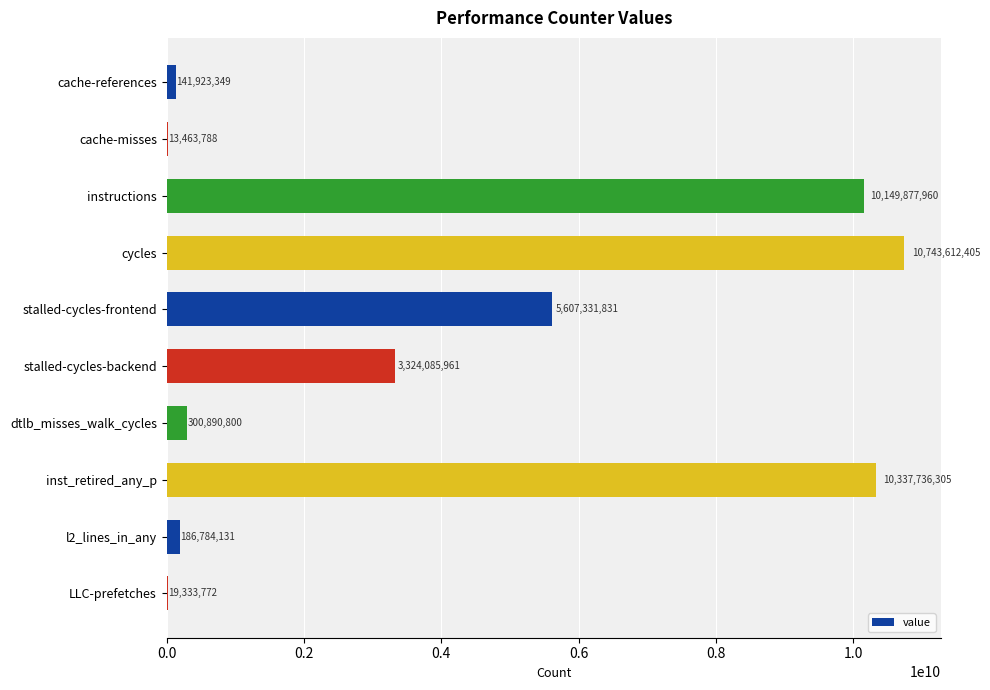

What is the average value?

4082504030